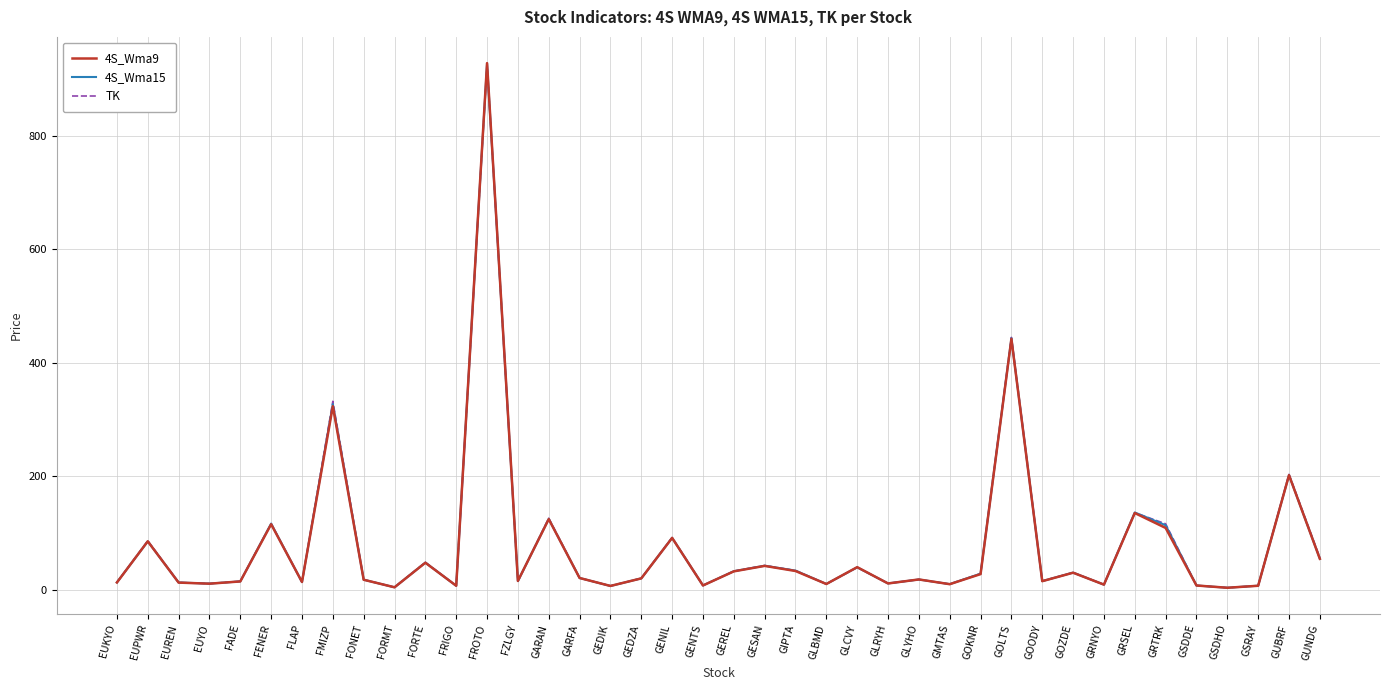

What is the label of the 36th point from the left?

GSDDE